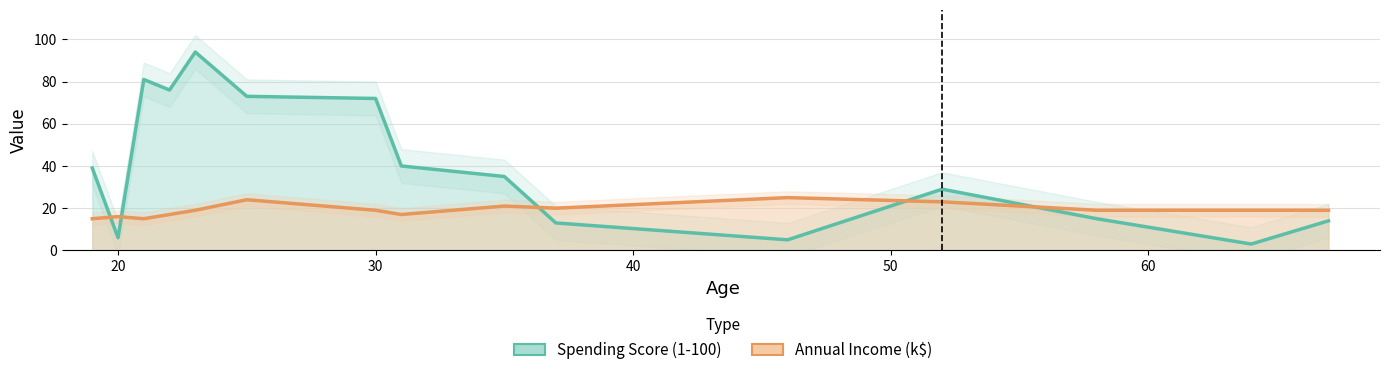

Is the value of Annual Income (k$) at 13 greater than the value of Spending Score (1-100) at 60?

No